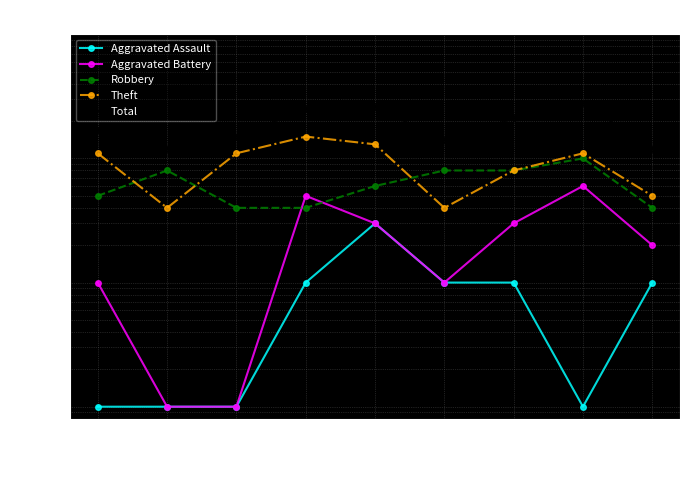

Is it true that Aggravated Assault equals 0.5 at 2018?

False